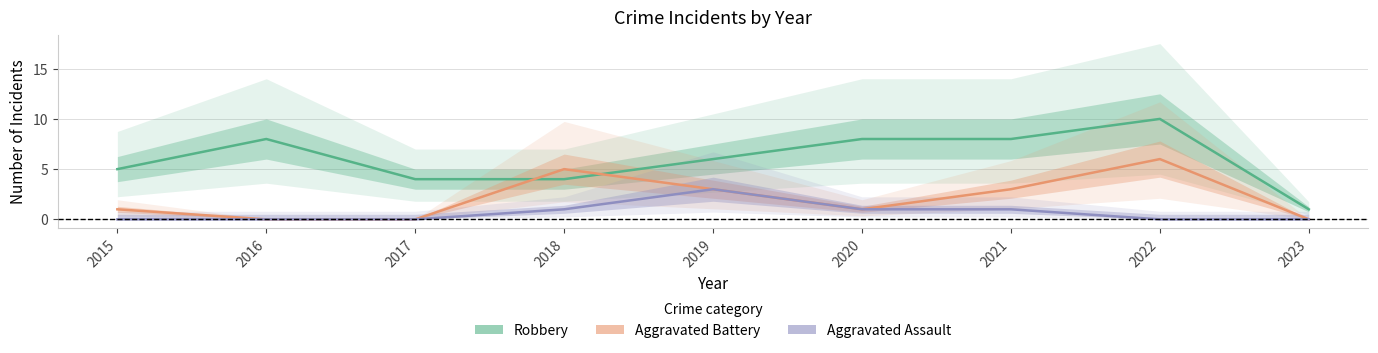

True or false: Aggravated Battery and Aggravated Assault intersect in this chart.

False